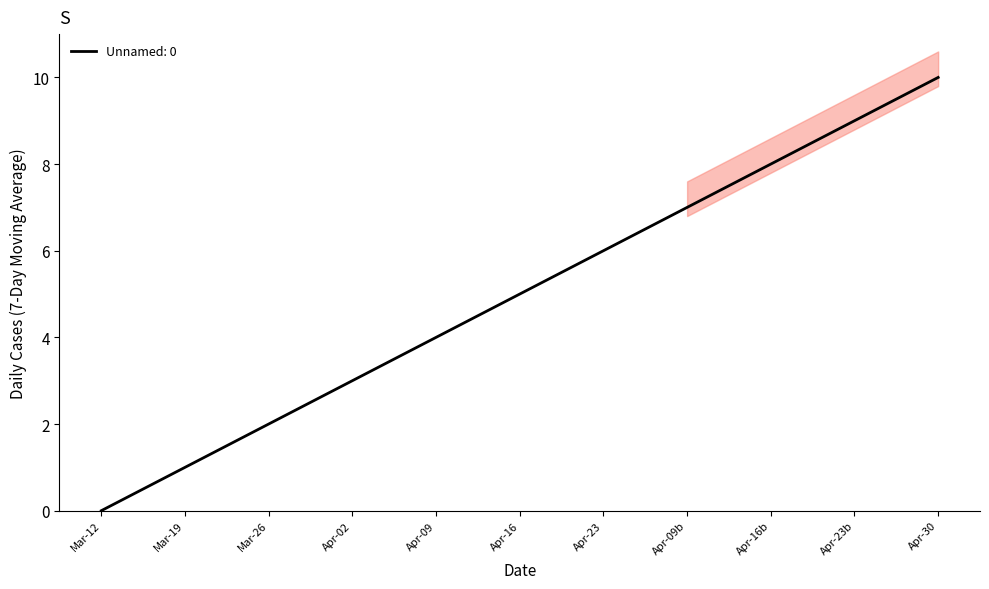

Is it true that Unnamed: 0 equals 2 at Apr-16?

False